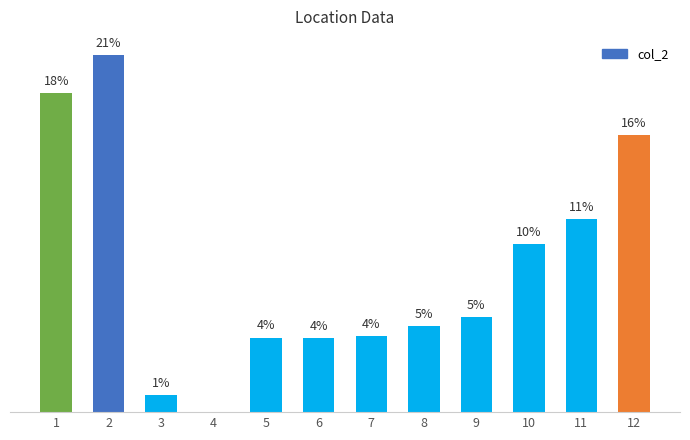

Reading left to right, what are all the values shown in this chart?

18.4	20.6	1.0	0.0	4.3	4.3	4.4	4.9	5.5	9.7	11.1	15.9